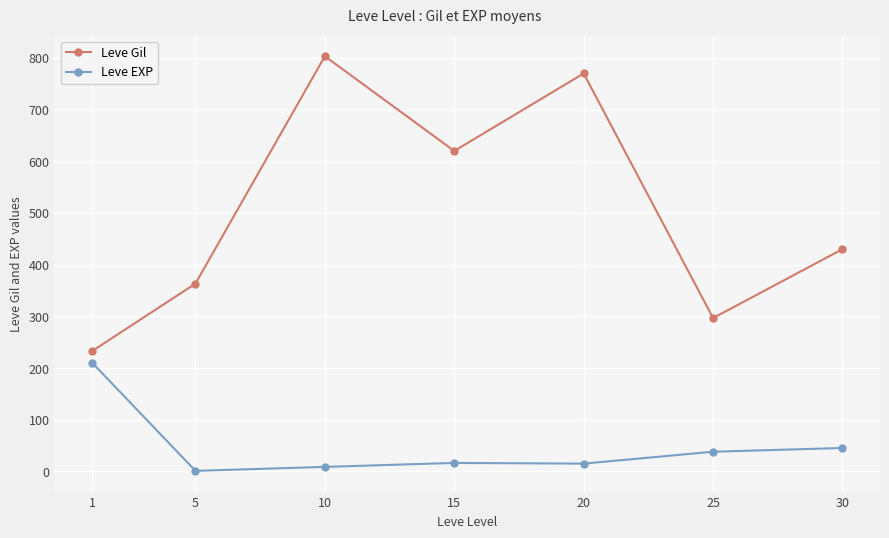

At which category does the chart reach its minimum across all series?

5